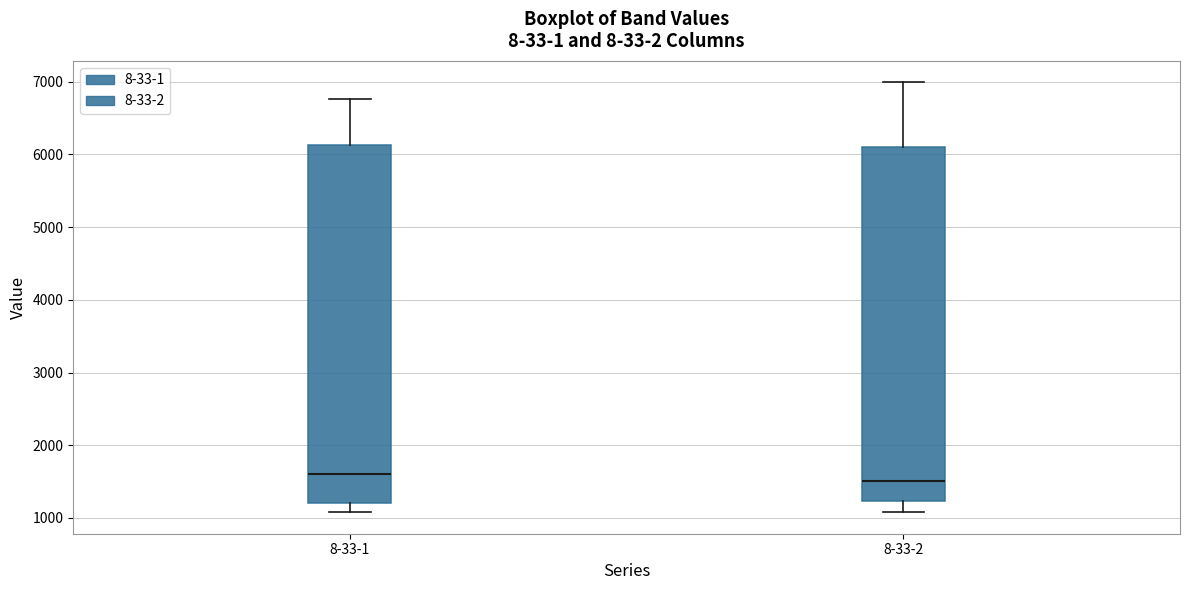

Reading left to right, transcribe this box plot: for each box, give where its median line is, the range the box spans, and where its two whiskers end, as read against the y-axis. The values are not printed on the chart, so give them approximately, as read against the axis.

8-33-1: median 1600, box 1200 to 6100, whiskers 1100 to 6800
8-33-2: median 1500, box 1200 to 6100, whiskers 1100 to 7000